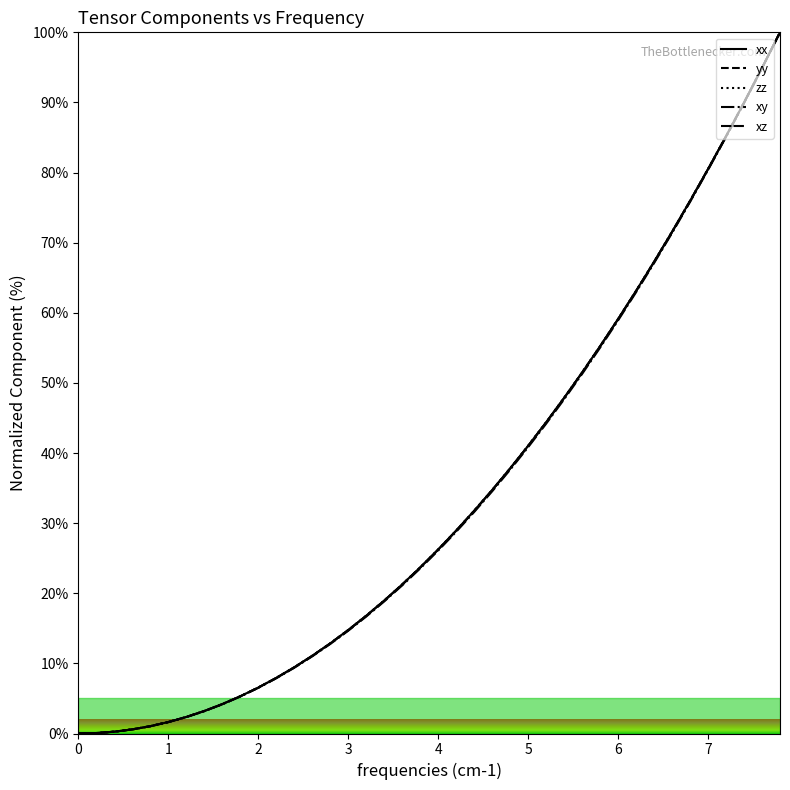

Does the chart have visible grid lines?

No